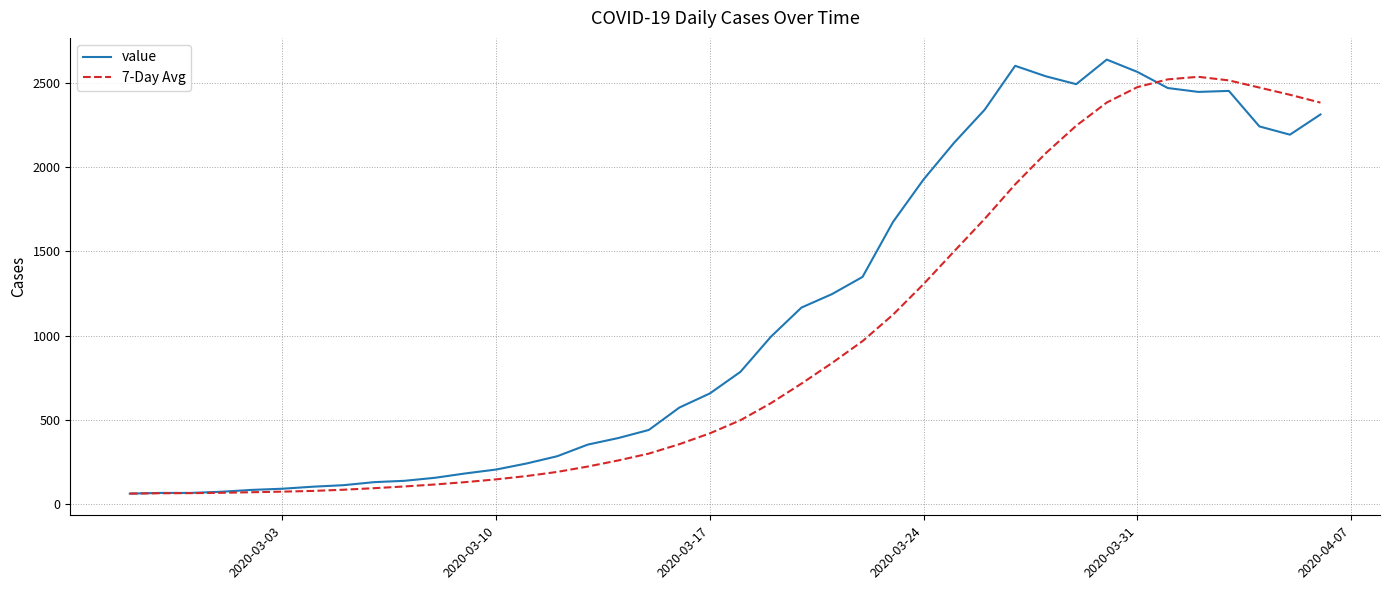

What is the greatest value displayed?

2639.0